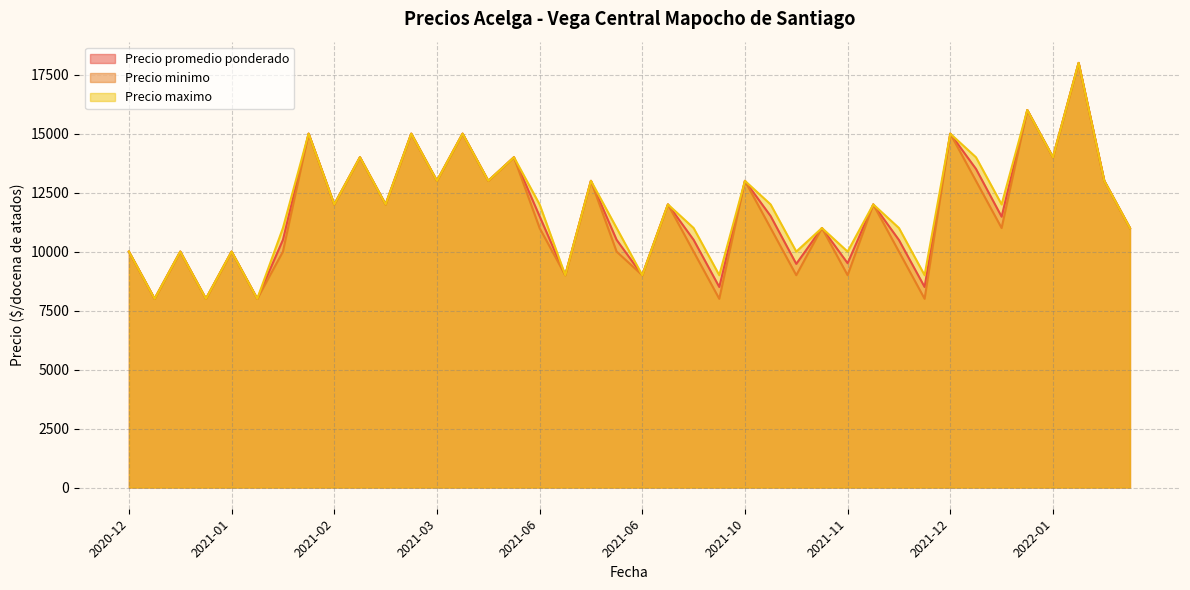

How many data points in Precio promedio ponderado are above 11508?

19